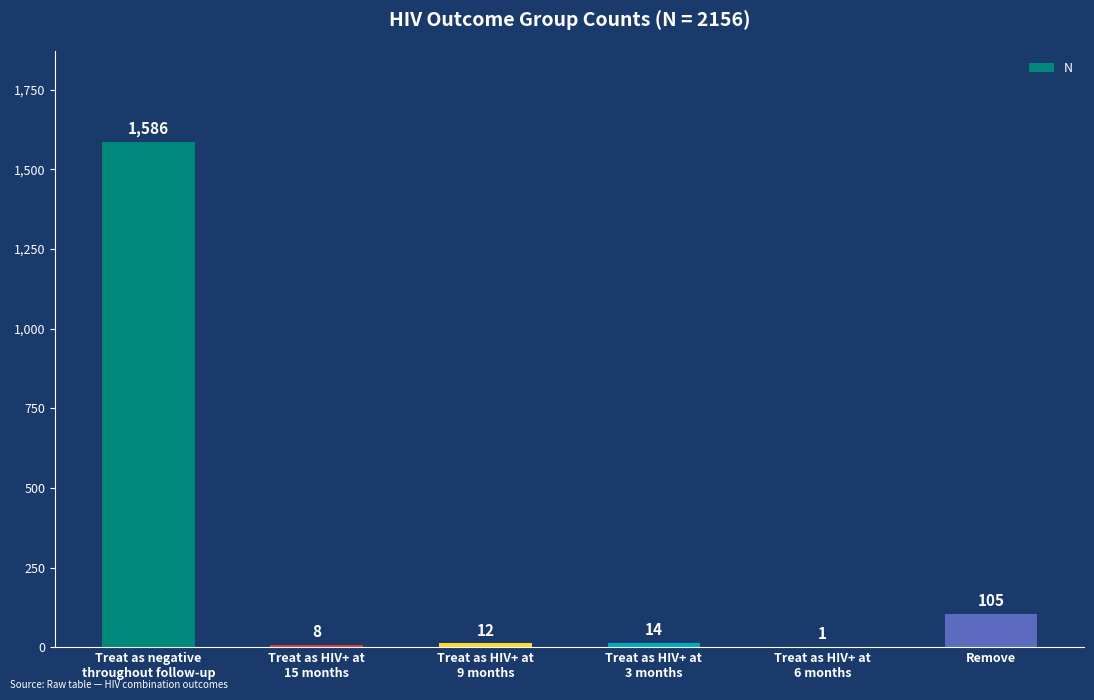

Read the value at Remove, to the nearest 100.

100